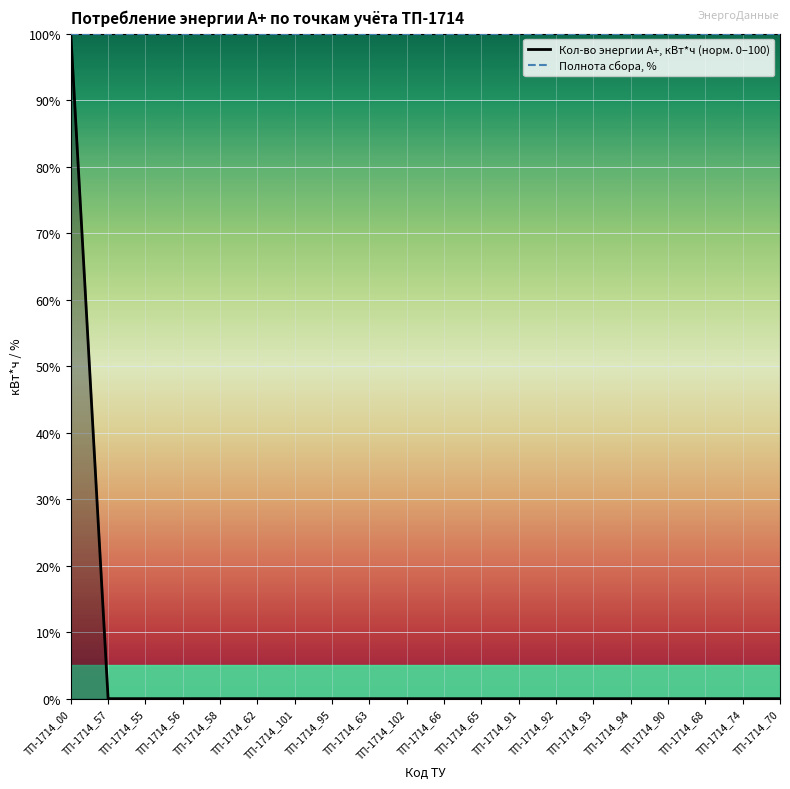

What is the sum of all values?

100.0